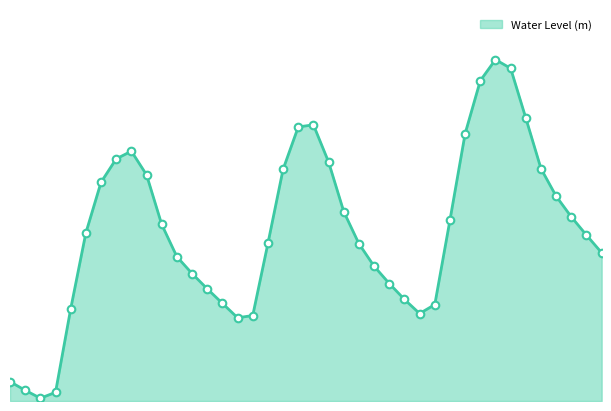

Does the chart have visible grid lines?

No